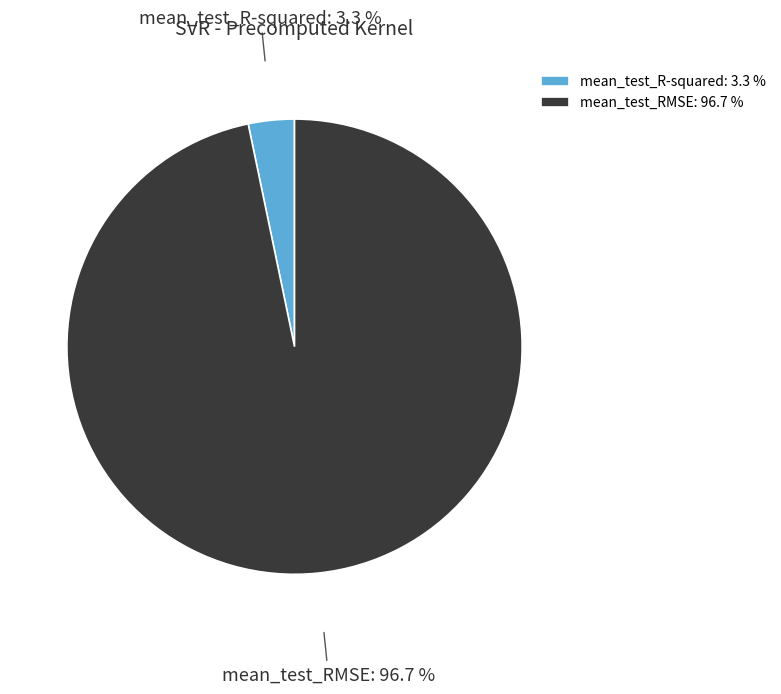

Which slice represents more than half of the pie?

mean_test_RMSE